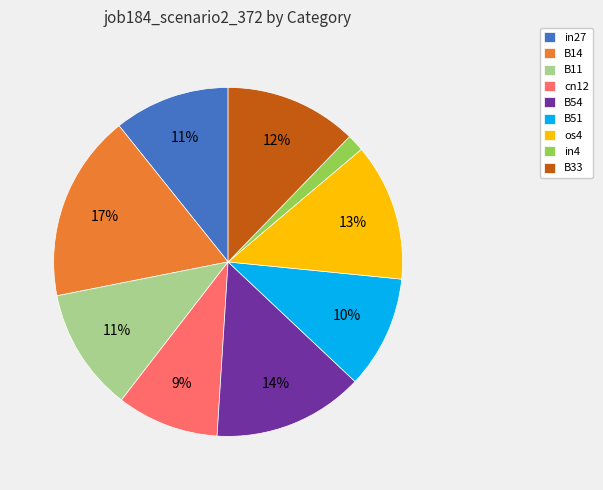

Does any single category account for the majority?

No